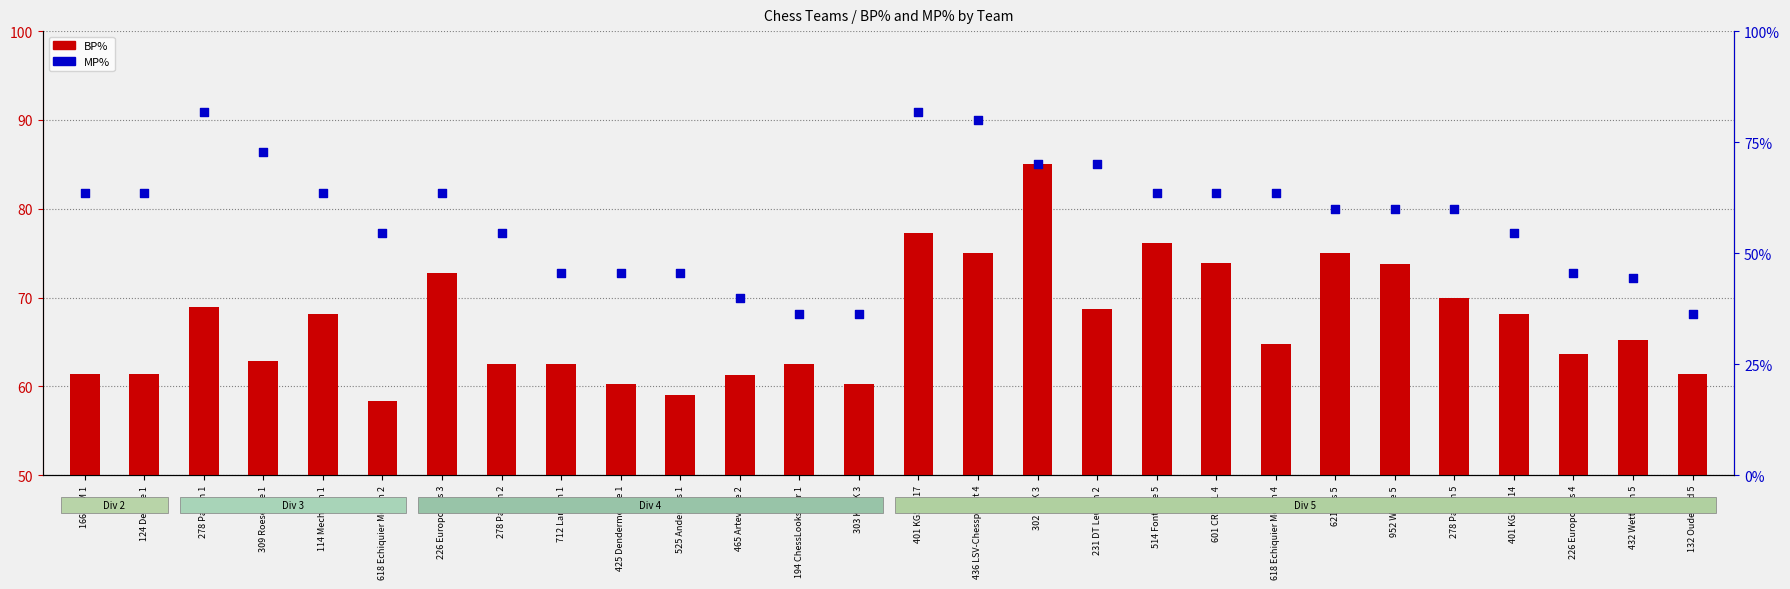

What are all the series names shown in the legend?

BP%, MP%